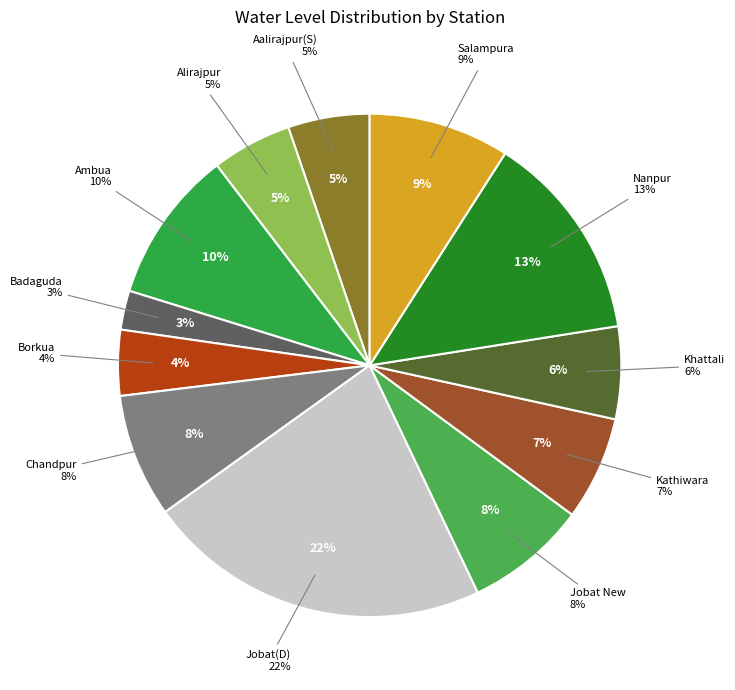

How many slices are in this pie chart?

12